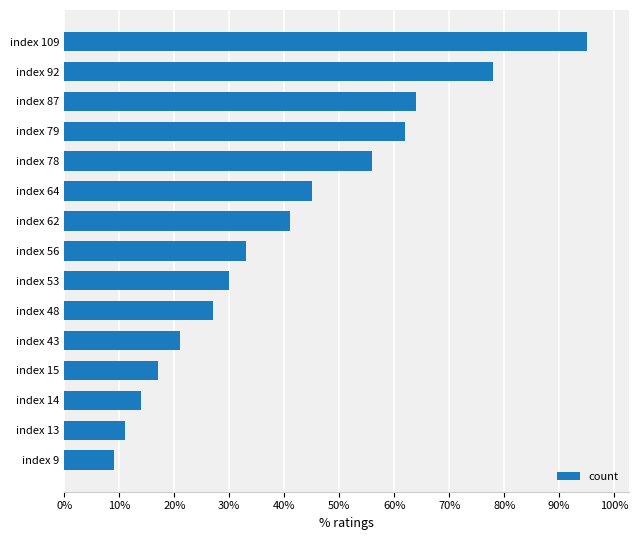

Reading top to bottom, extract all data points from this chart.

95	78	64	62	56	45	41	33	30	27	21	17	14	11	9